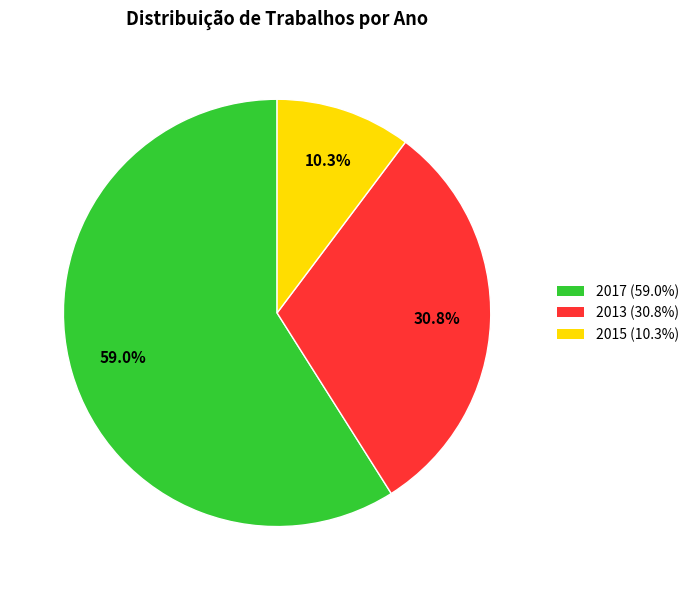

Count the number of slices in the pie.

3